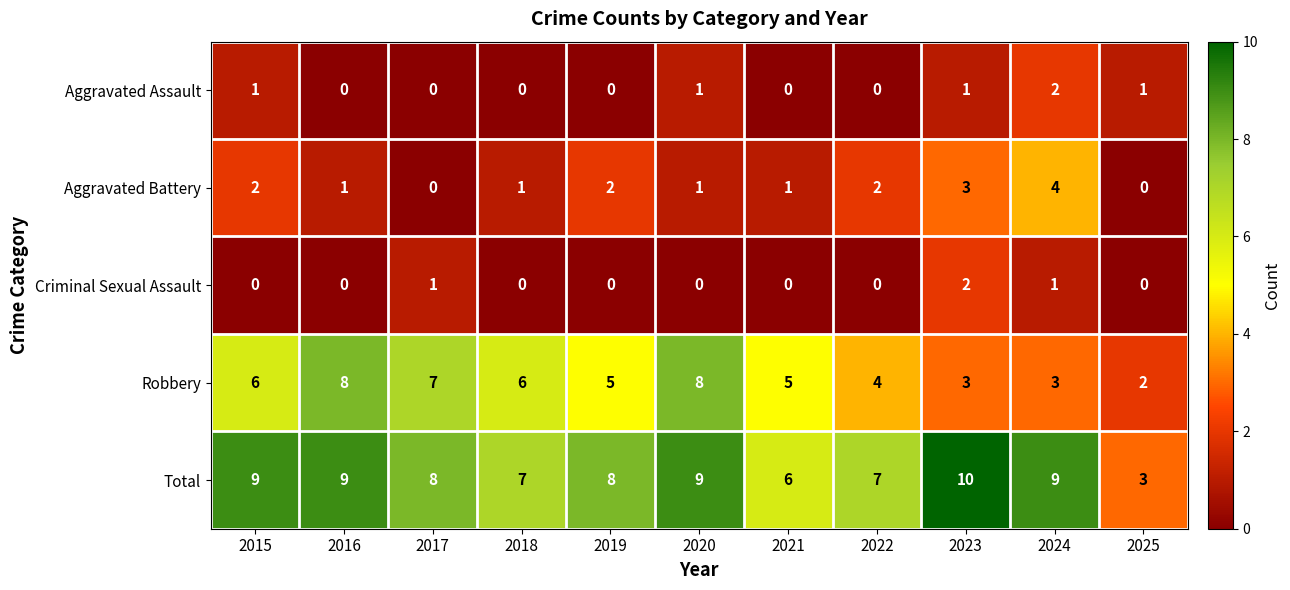

Which series has the largest range (max minus min)?

Total